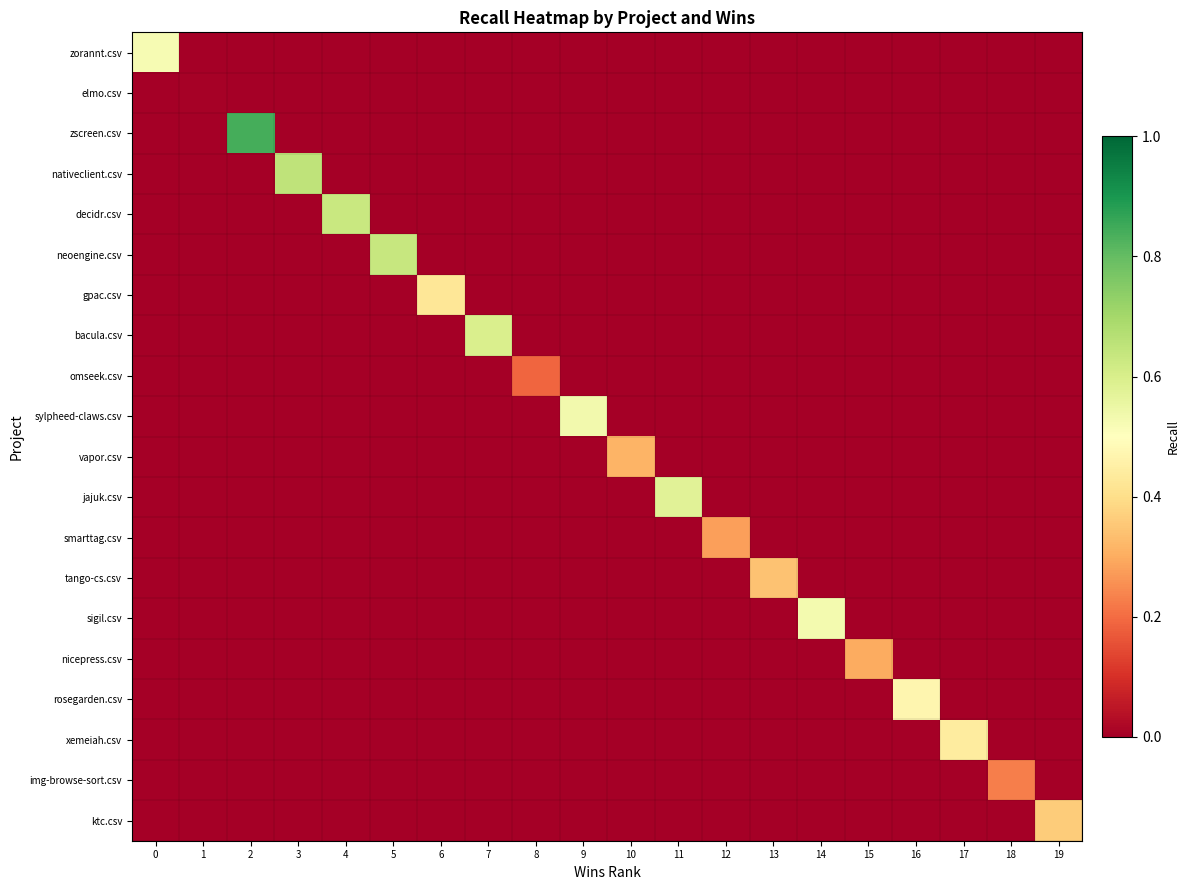

How many distinct data groups are displayed?

20